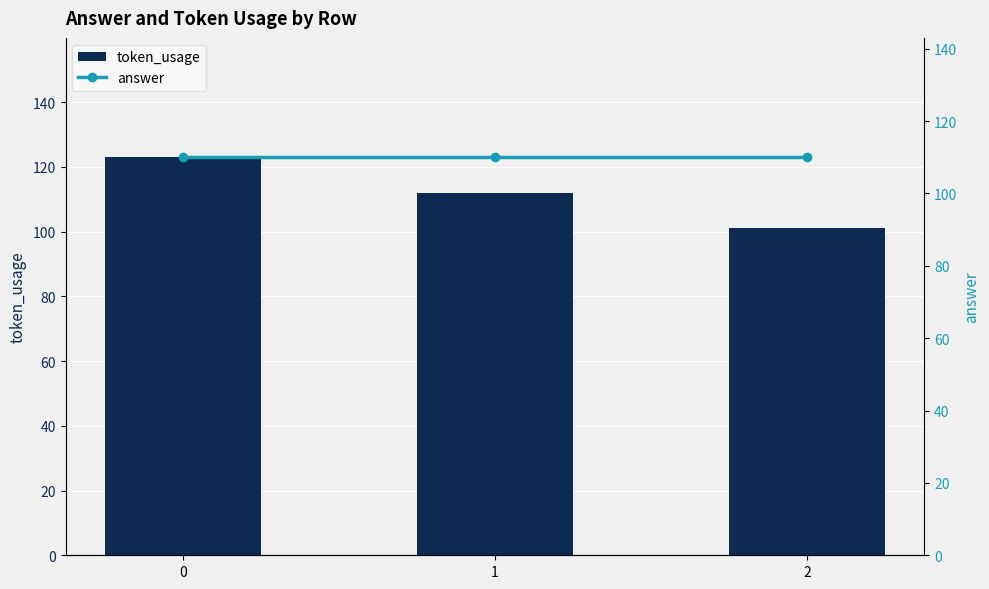

How many data points in token_usage are above 112?

1